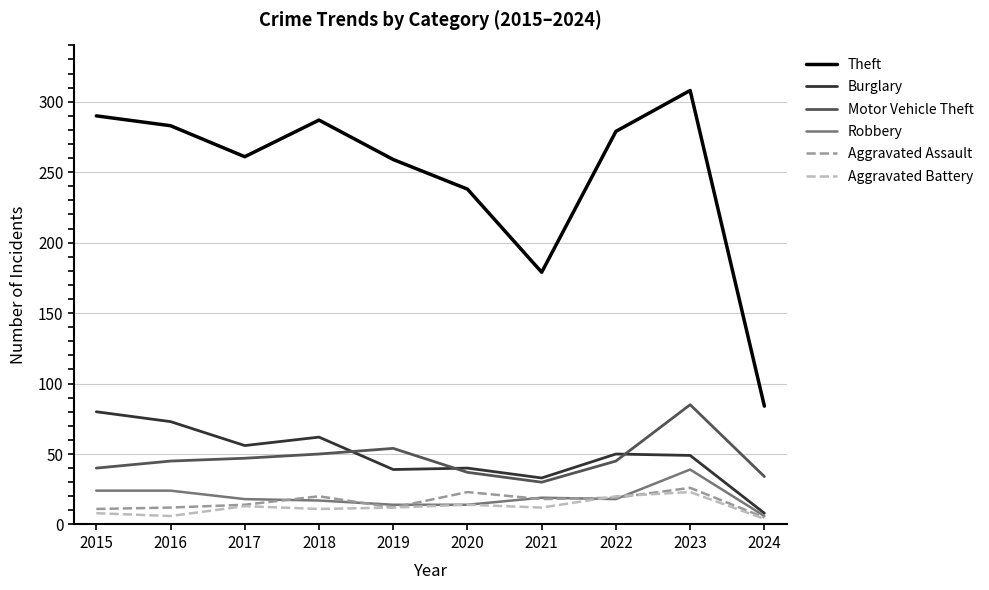

True or false: Burglary has a value of 62 at 2018.

True